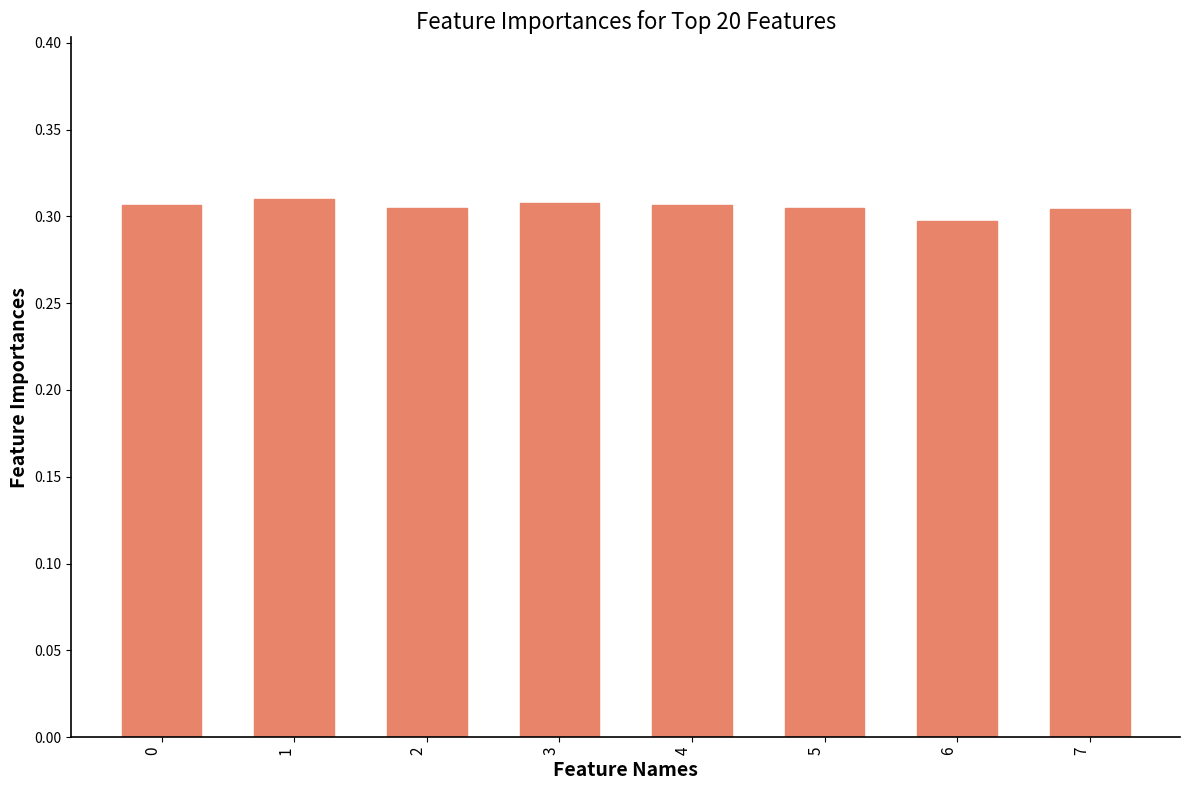

The chart shows a value of 0.3 at 6. True or false?

True